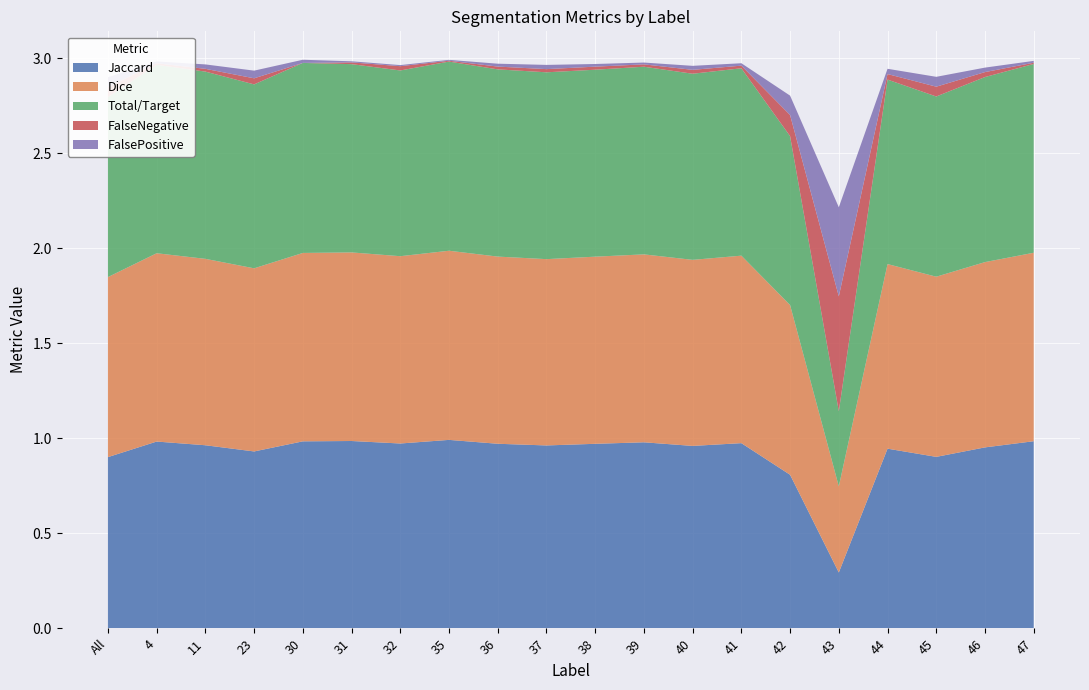

Reading right to left, list all the values displayed in this chart.

Jaccard: 47=1.0	46=1.0	45=0.9	44=0.9	43=0.3	42=0.8	41=1.0	40=1.0	39=1.0	38=1.0	37=1.0	36=1.0	35=1.0	32=1.0	31=1.0	30=1.0	23=0.9	11=1.0	4=1.0	All=0.9
Dice: 47=1.0	46=1.0	45=0.9	44=1.0	43=0.5	42=0.9	41=1.0	40=1.0	39=1.0	38=1.0	37=1.0	36=1.0	35=1.0	32=1.0	31=1.0	30=1.0	23=1.0	11=1.0	4=1.0	All=0.9
Total/Target: 47=1.0	46=1.0	45=0.9	44=1.0	43=0.4	42=0.9	41=1.0	40=1.0	39=1.0	38=1.0	37=1.0	36=1.0	35=1.0	32=1.0	31=1.0	30=1.0	23=1.0	11=1.0	4=1.0	All=0.9
FalseNegative: 47=0.0	46=0.0	45=0.1	44=0.0	43=0.6	42=0.1	41=0.0	40=0.0	39=0.0	38=0.0	37=0.0	36=0.0	35=0.0	32=0.0	31=0.0	30=0.0	23=0.0	11=0.0	4=0.0	All=0.1
FalsePositive: 47=0.0	46=0.0	45=0.1	44=0.0	43=0.5	42=0.1	41=0.0	40=0.0	39=0.0	38=0.0	37=0.0	36=0.0	35=0.0	32=0.0	31=0.0	30=0.0	23=0.0	11=0.0	4=0.0	All=0.1